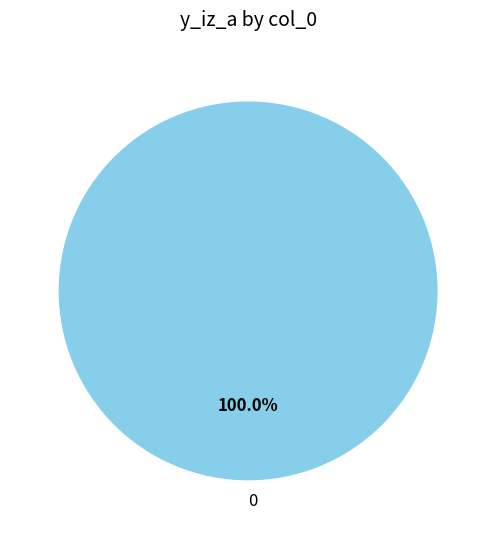

Is there a majority slice in this chart?

Yes